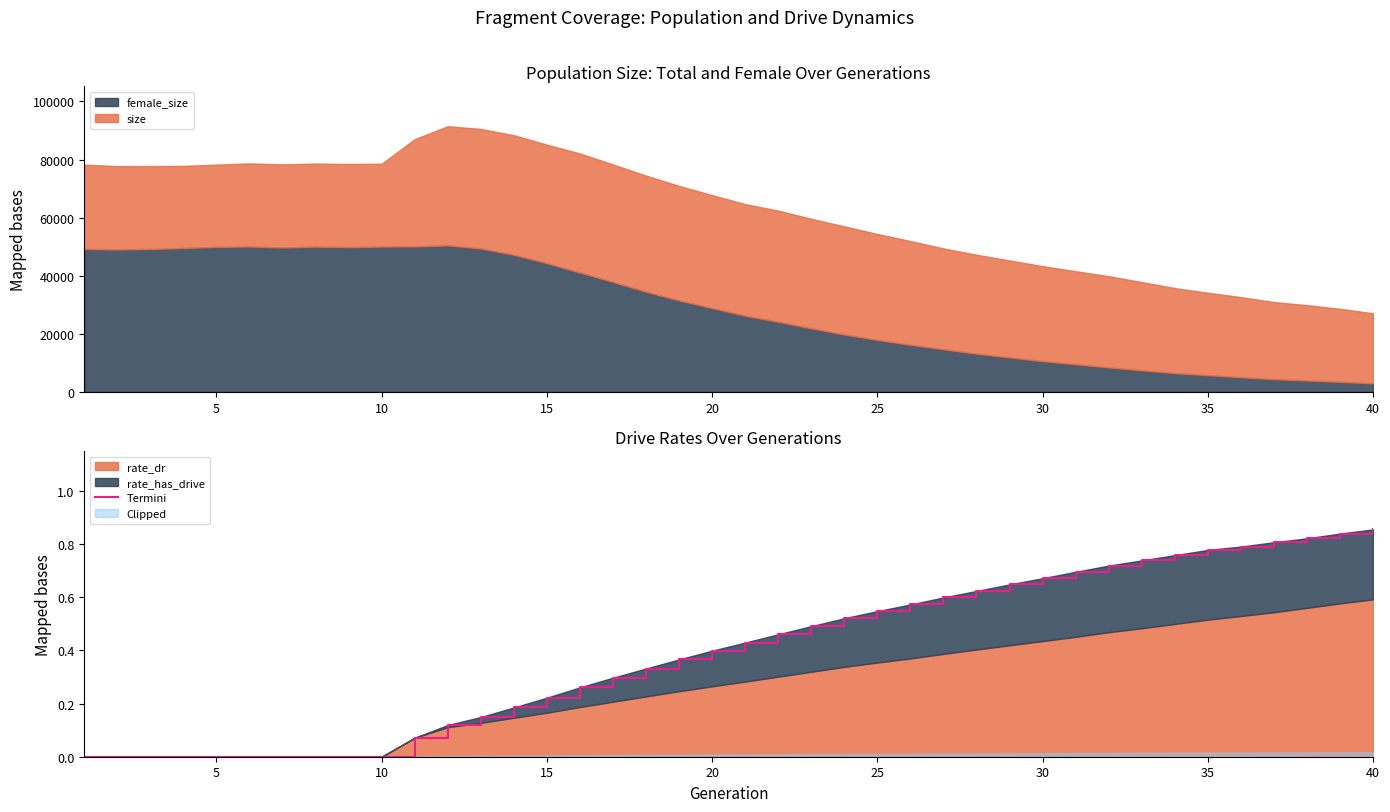

What is the value of the 24th point from the left?

0.5